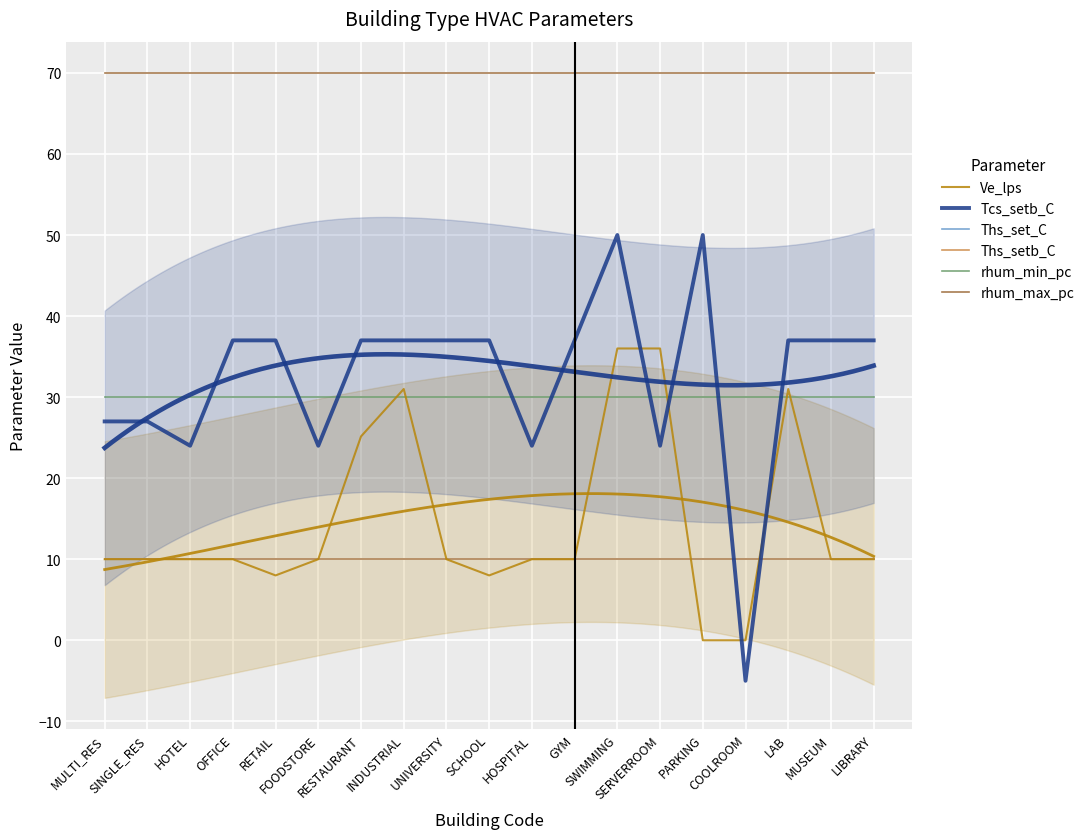

Reading left to right, what are all the values shown in this chart?

Ve_lps: MULTI_RES=10.0	SINGLE_RES=10.0	HOTEL=10.0	OFFICE=10.0	RETAIL=8.0	FOODSTORE=10.0	RESTAURANT=25.1	INDUSTRIAL=31.0	UNIVERSITY=10.0	SCHOOL=8.0	HOSPITAL=10.0	GYM=10.0	SWIMMING=36.0	SERVERROOM=36.0	PARKING=0.0	COOLROOM=0.0	LAB=31.0	MUSEUM=10.0	LIBRARY=10.0
Tcs_setb_C: MULTI_RES=27.0	SINGLE_RES=27.0	HOTEL=24.0	OFFICE=37.0	RETAIL=37.0	FOODSTORE=24.0	RESTAURANT=37.0	INDUSTRIAL=37.0	UNIVERSITY=37.0	SCHOOL=37.0	HOSPITAL=24.0	GYM=37.0	SWIMMING=50.0	SERVERROOM=24.0	PARKING=50.0	COOLROOM=-5.0	LAB=37.0	MUSEUM=37.0	LIBRARY=37.0
Ths_set_C: MULTI_RES=10.0	SINGLE_RES=10.0	HOTEL=10.0	OFFICE=10.0	RETAIL=10.0	FOODSTORE=10.0	RESTAURANT=10.0	INDUSTRIAL=10.0	UNIVERSITY=10.0	SCHOOL=10.0	HOSPITAL=10.0	GYM=10.0	SWIMMING=10.0	SERVERROOM=10.0	PARKING=10.0	COOLROOM=10.0	LAB=10.0	MUSEUM=10.0	LIBRARY=10.0
Ths_setb_C: MULTI_RES=10.0	SINGLE_RES=10.0	HOTEL=10.0	OFFICE=10.0	RETAIL=10.0	FOODSTORE=10.0	RESTAURANT=10.0	INDUSTRIAL=10.0	UNIVERSITY=10.0	SCHOOL=10.0	HOSPITAL=10.0	GYM=10.0	SWIMMING=10.0	SERVERROOM=10.0	PARKING=10.0	COOLROOM=10.0	LAB=10.0	MUSEUM=10.0	LIBRARY=10.0
rhum_min_pc: MULTI_RES=30.0	SINGLE_RES=30.0	HOTEL=30.0	OFFICE=30.0	RETAIL=30.0	FOODSTORE=30.0	RESTAURANT=30.0	INDUSTRIAL=30.0	UNIVERSITY=30.0	SCHOOL=30.0	HOSPITAL=30.0	GYM=30.0	SWIMMING=30.0	SERVERROOM=30.0	PARKING=30.0	COOLROOM=30.0	LAB=30.0	MUSEUM=30.0	LIBRARY=30.0
rhum_max_pc: MULTI_RES=70.0	SINGLE_RES=70.0	HOTEL=70.0	OFFICE=70.0	RETAIL=70.0	FOODSTORE=70.0	RESTAURANT=70.0	INDUSTRIAL=70.0	UNIVERSITY=70.0	SCHOOL=70.0	HOSPITAL=70.0	GYM=70.0	SWIMMING=70.0	SERVERROOM=70.0	PARKING=70.0	COOLROOM=70.0	LAB=70.0	MUSEUM=70.0	LIBRARY=70.0